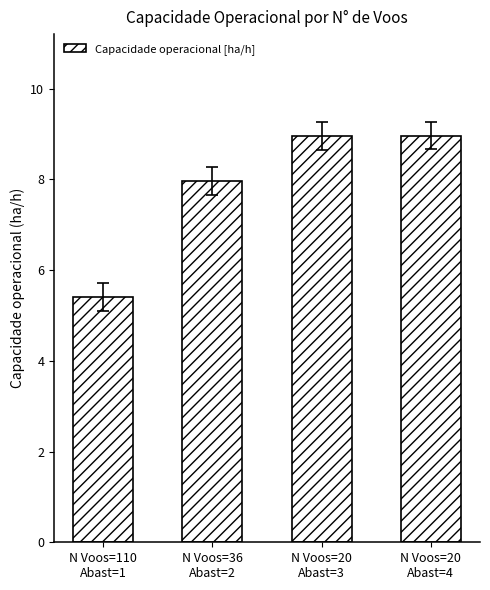

Reading right to left, list all the values displayed in this chart.

N Voos=20
Abast=4=9.0	N Voos=20
Abast=3=9.0	N Voos=36
Abast=2=8.0	N Voos=110
Abast=1=5.4